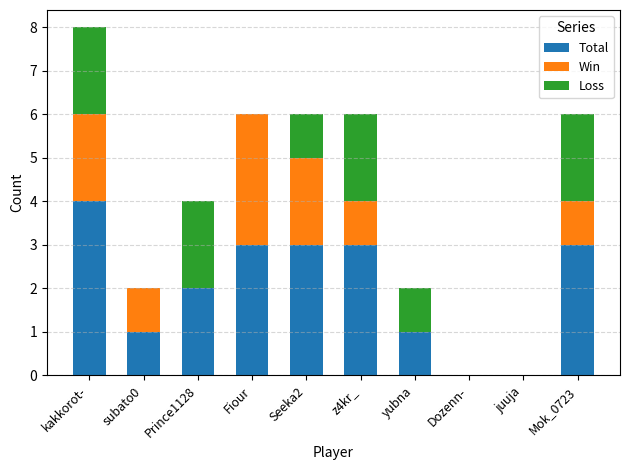

Reading left to right, transcribe the values for Total.

kakkorot-=4	subato0=1	Prince1128=2	Fiour=3	Seeka2=3	z4kr_=3	yubna=1	Dozenn-=0	juuja=0	Mok_0723=3